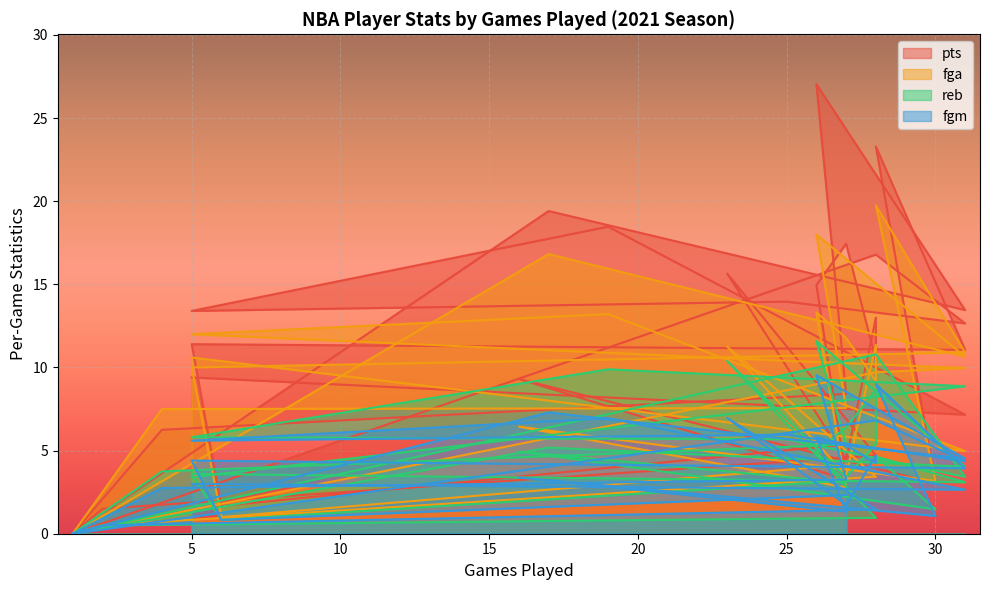

Which category has the highest value across all series?

26